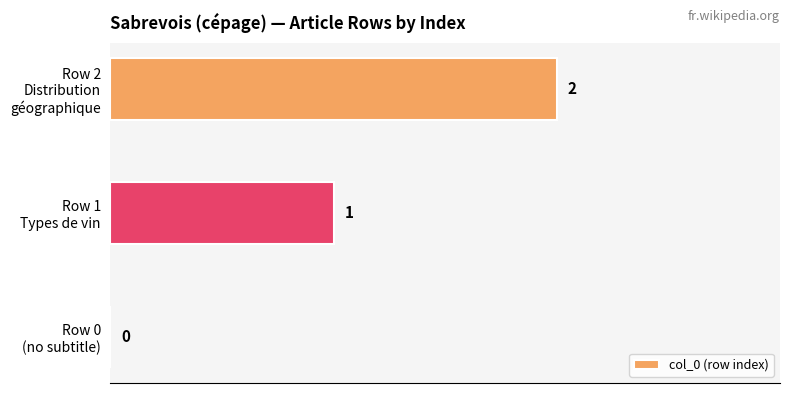

What is the sum of all values?

3